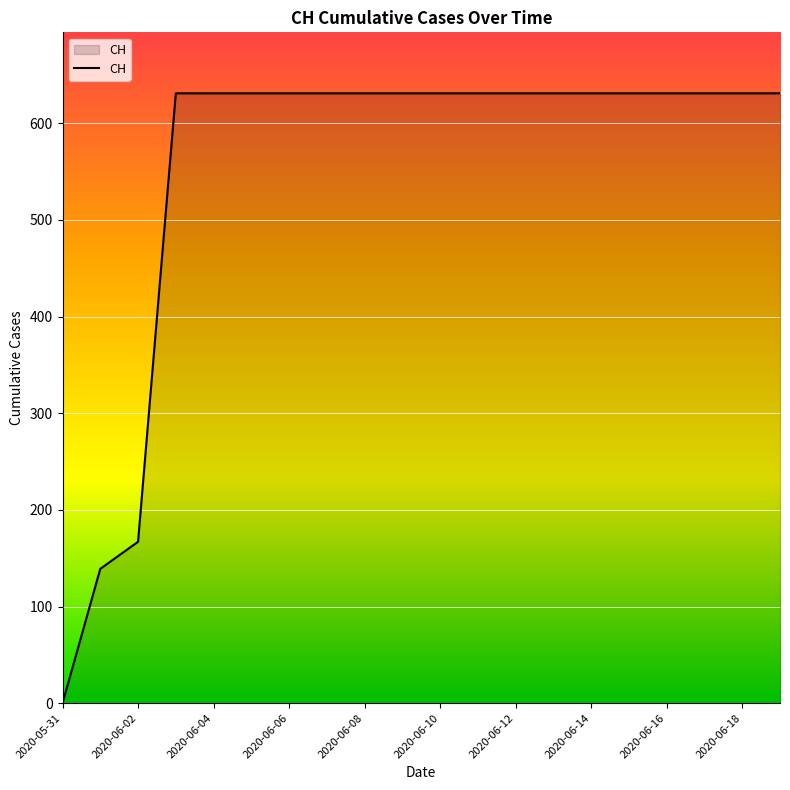

Reading left to right, transcribe all the data shown in this chart.

0	139	167	631	631	631	631	631	631	631	631	631	631	631	631	631	631	631	631	631